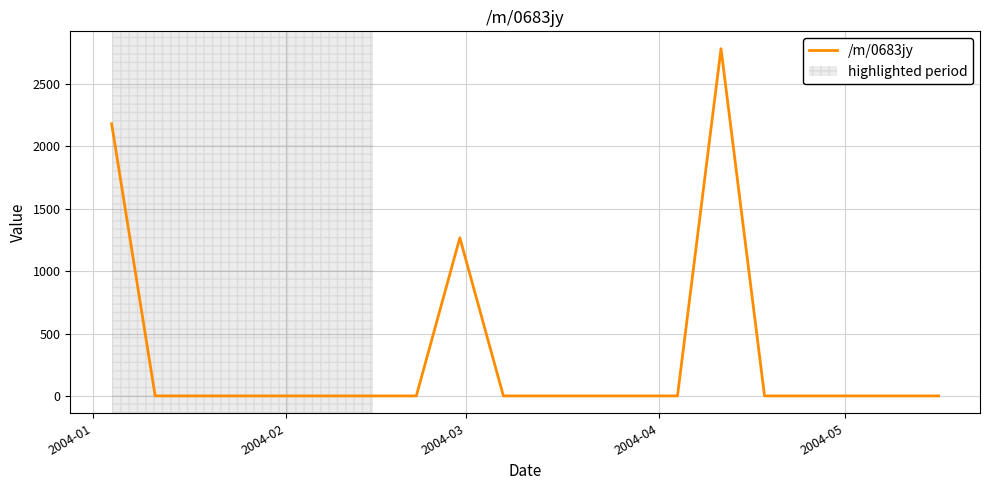

What is the maximum value shown in the chart?

2783.0